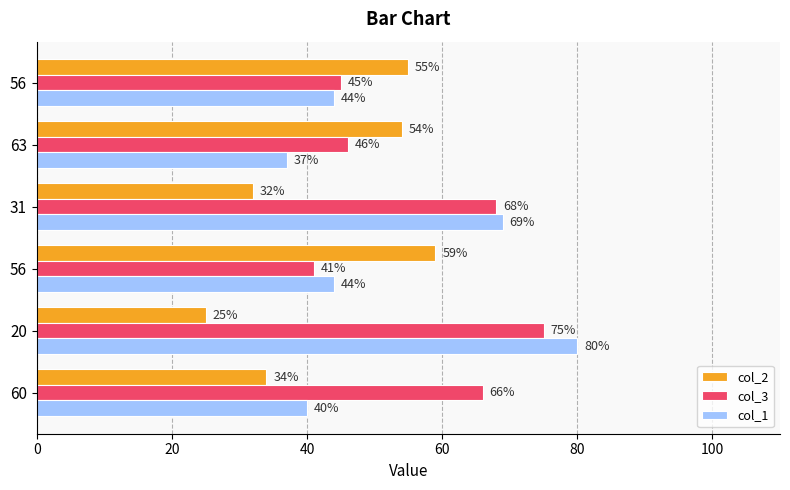

What are all the series names shown in the legend?

col_2, col_3, col_1